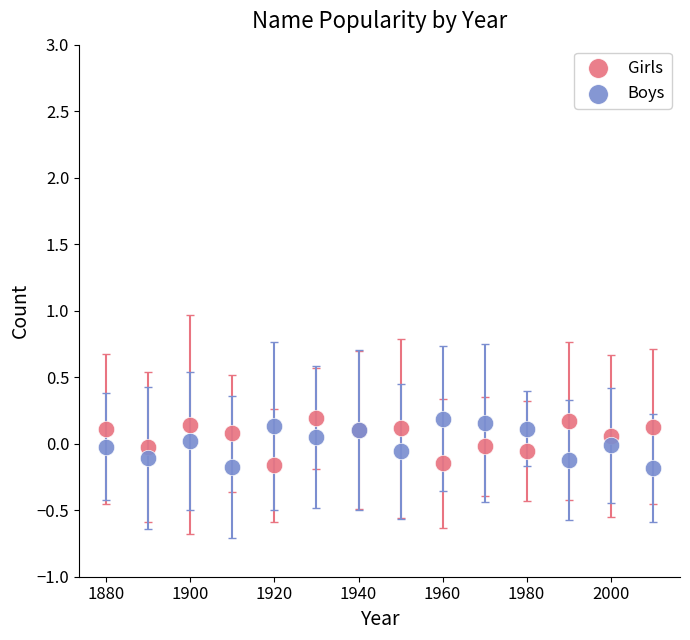

What is the X range (max minus min) for the scatter plot?

130.0